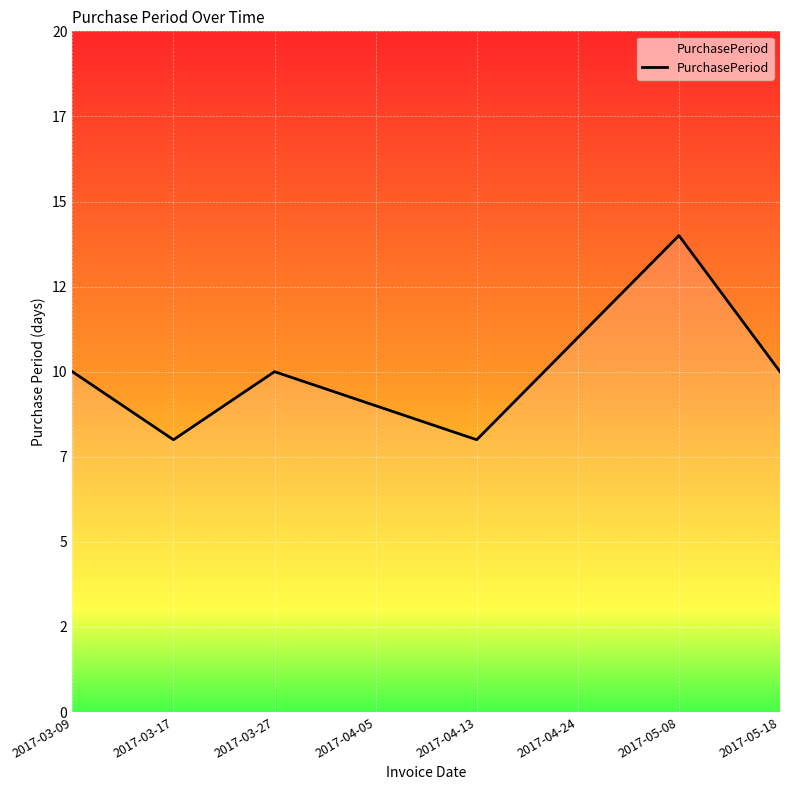

At which label is the value closest to 11?

2017-04-24